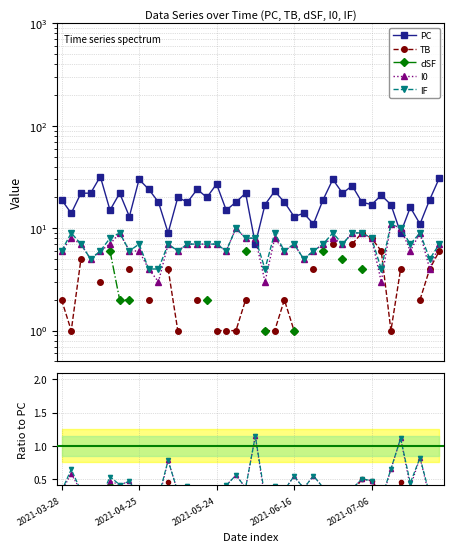

How many data points in PC are less than 19?

20